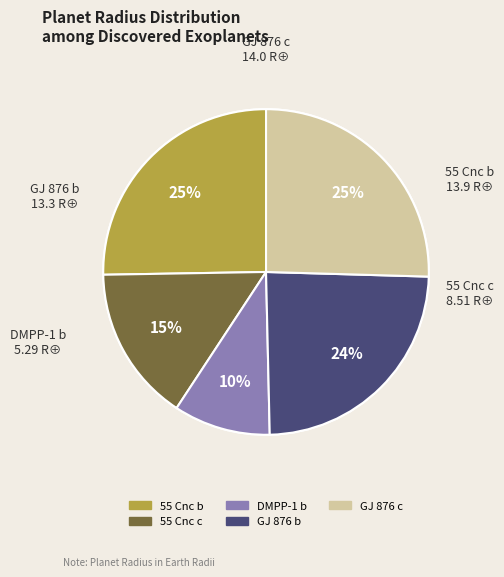

To the nearest percent, what percentage of the pie is DMPP-1 b?

10%